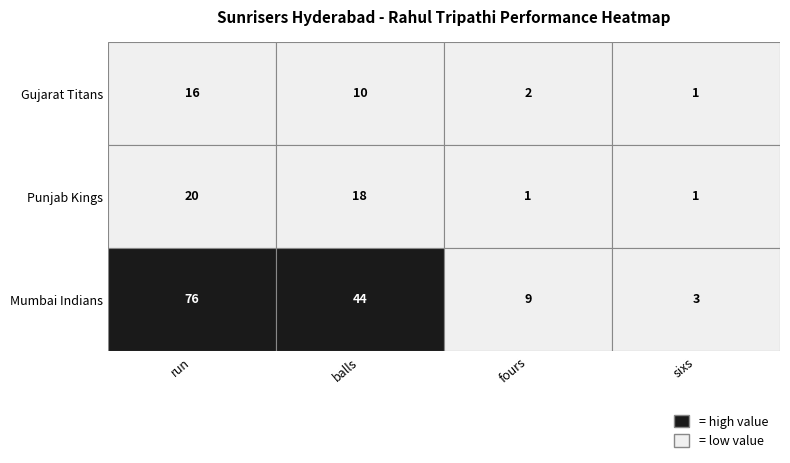

What is the spread (max minus min) of values at run?

60